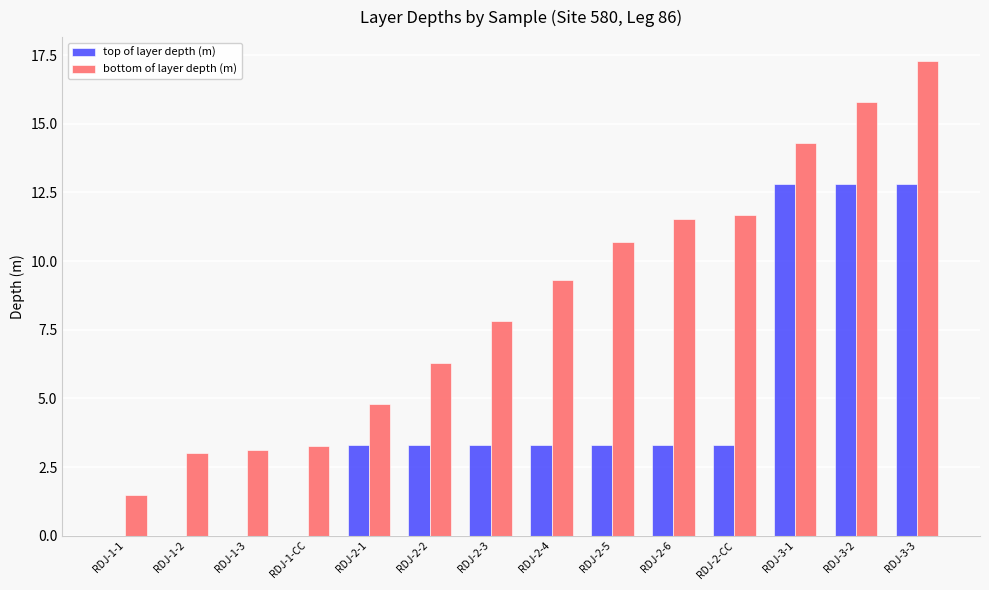

Which series has the largest total across all categories?

bottom of layer depth (m)